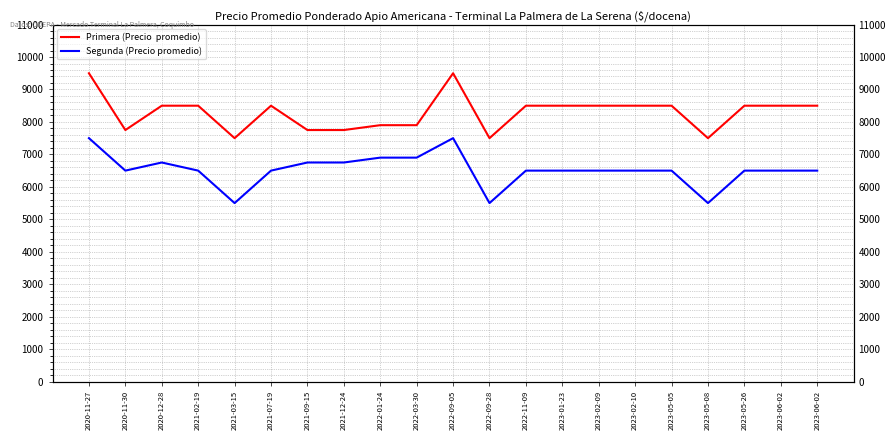

What is the total value across all series at 2020-12-28?

15250